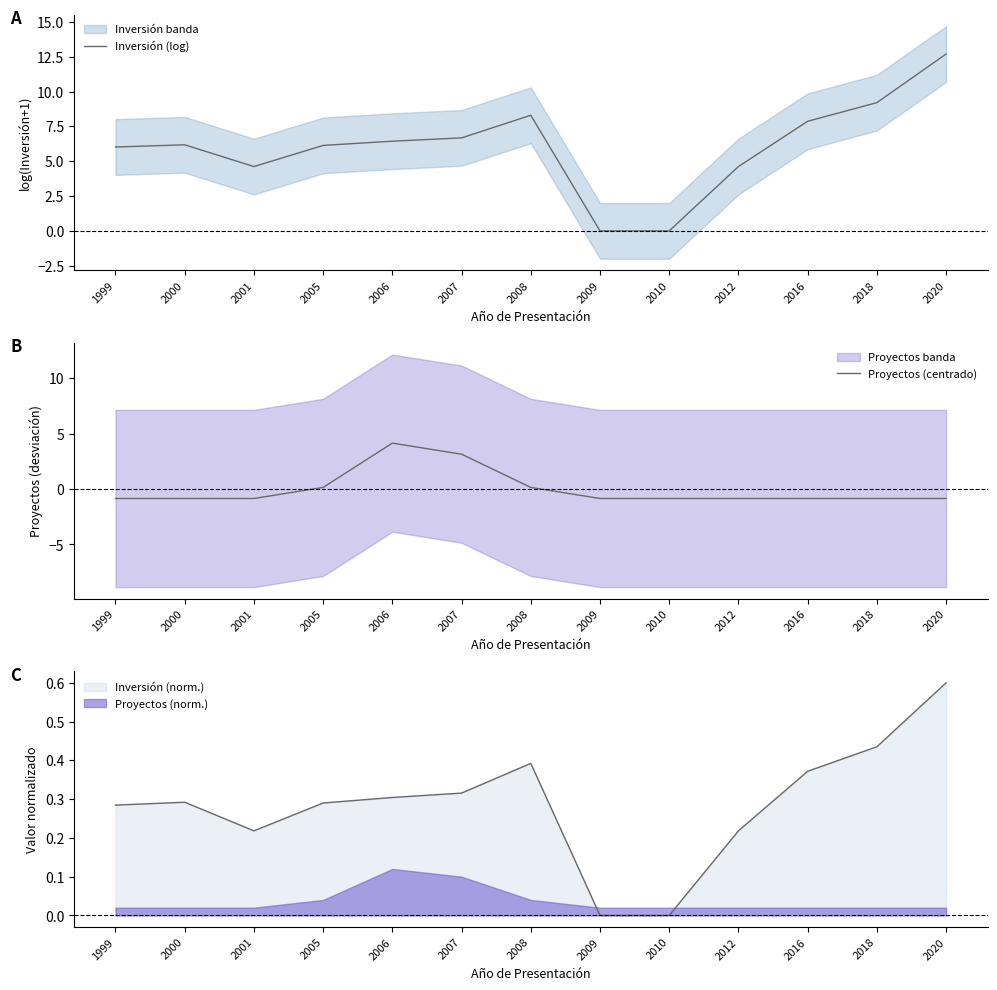

Is it true that Inversión (log) equals 4.6 at 2012?

True